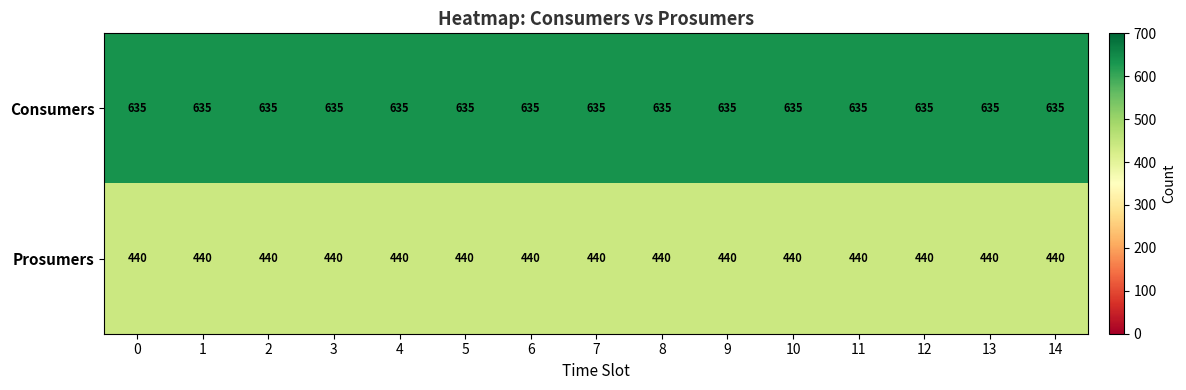

Is it true that Consumers equals 294 at 11?

False